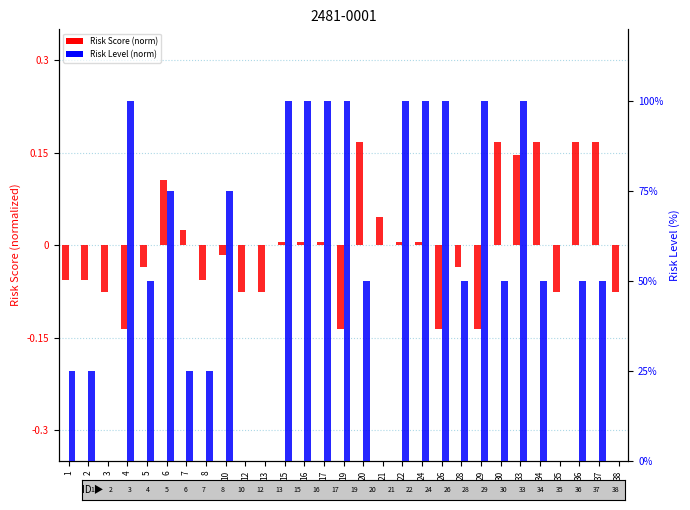

What is the value of the Risk Score (norm) bar at the 23rd from the left?

0.2